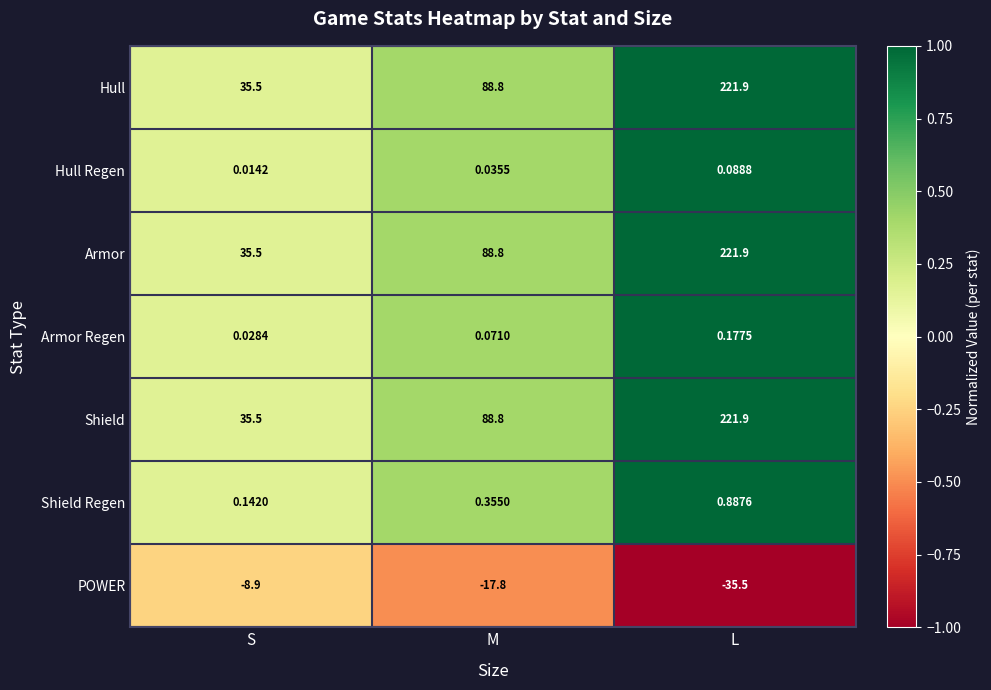

How many categories are shown in the chart?

3